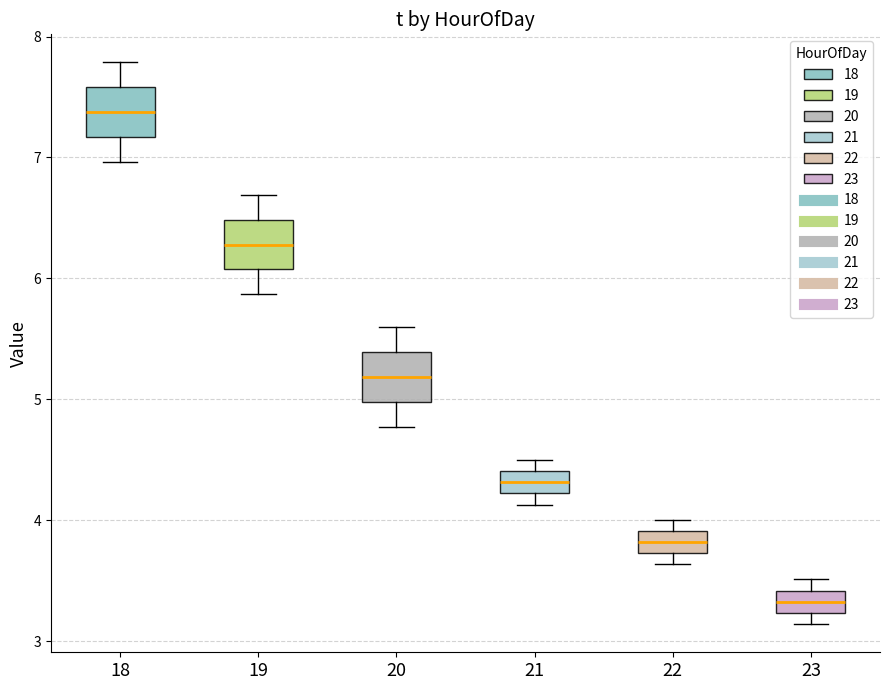

Reading left to right, read every box against the y-axis: the position of its median line, the range the box covers, and the ends of its whiskers. The values are not printed on the chart, so give them approximately, as read against the axis.

18: median 7.4, box 7.2 to 7.6, whiskers 7.0 to 7.8
19: median 6.3, box 6.1 to 6.5, whiskers 5.9 to 6.7
20: median 5.2, box 5.0 to 5.4, whiskers 4.8 to 5.6
21: median 4.3, box 4.2 to 4.4, whiskers 4.1 to 4.5
22: median 3.8, box 3.7 to 3.9, whiskers 3.6 to 4.0
23: median 3.3, box 3.2 to 3.4, whiskers 3.1 to 3.5